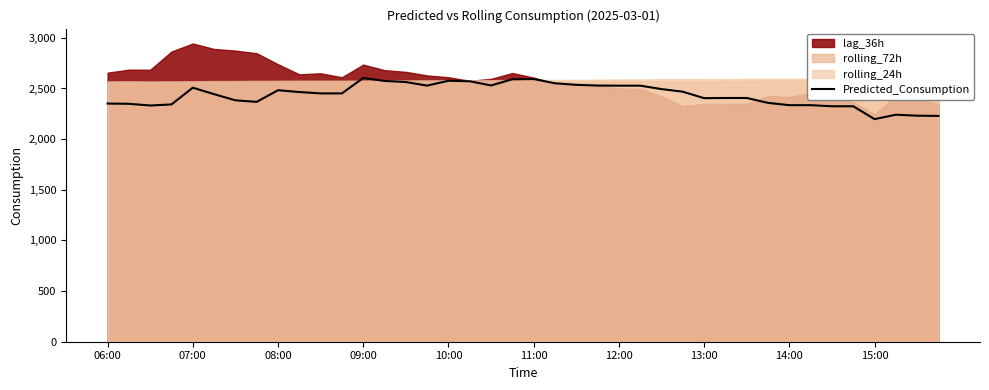

True or false: Predicted_Consumption has a value of 4623.4 at 11:00.

False